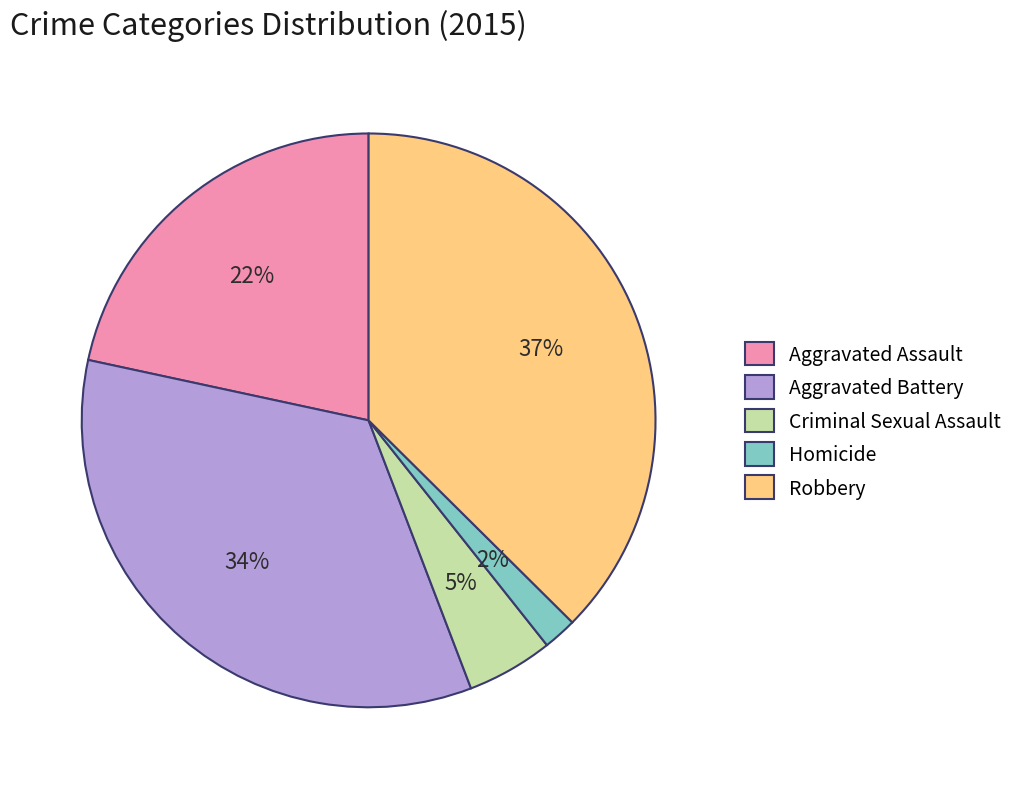

Which slice is the largest?

Robbery